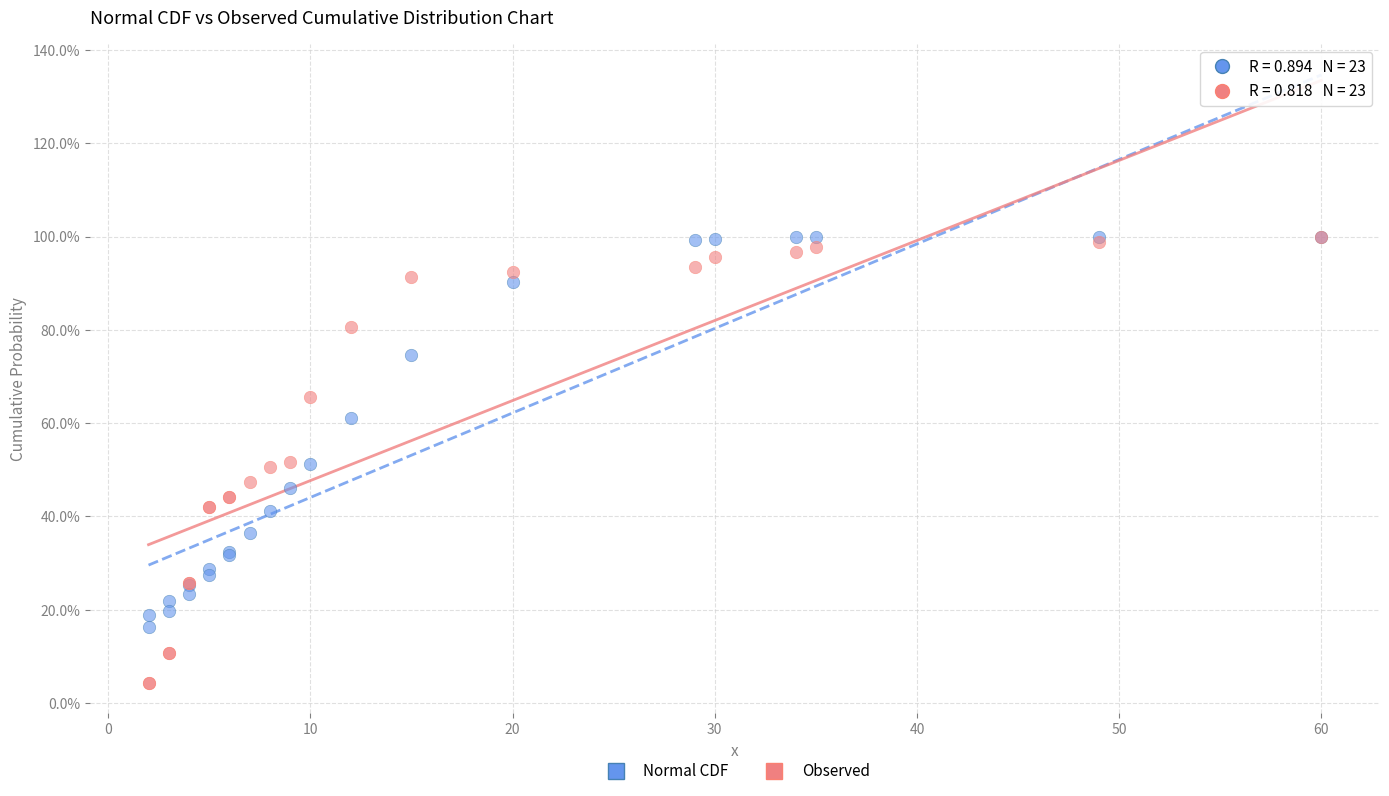

Which series contains the lowest Y value?

Observed